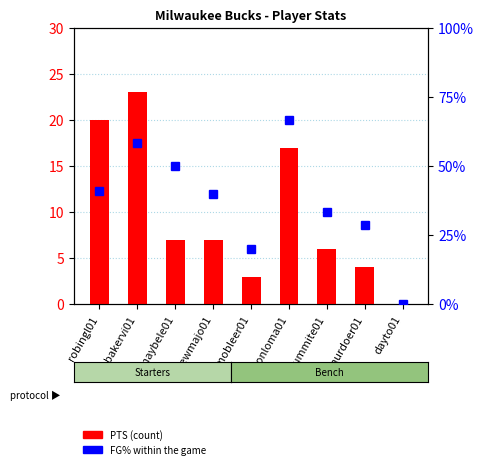

What position from the right is bakervi01?

8